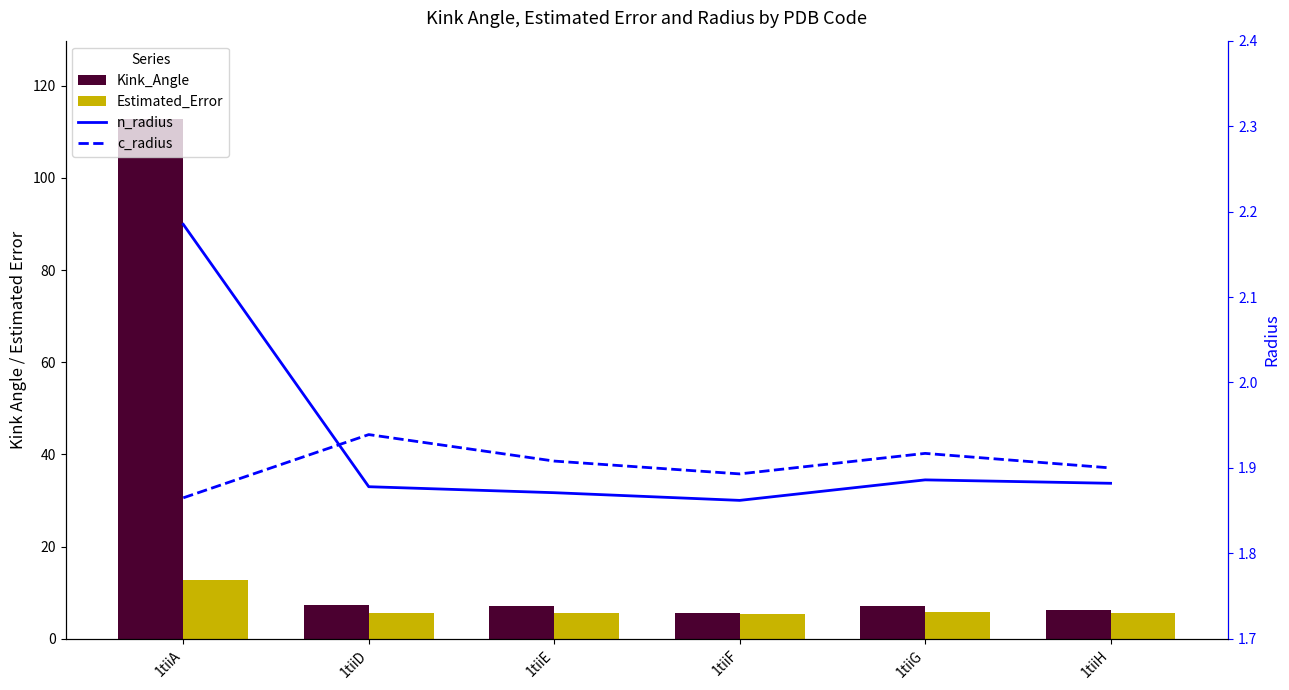

How many groups of bars are there?

6